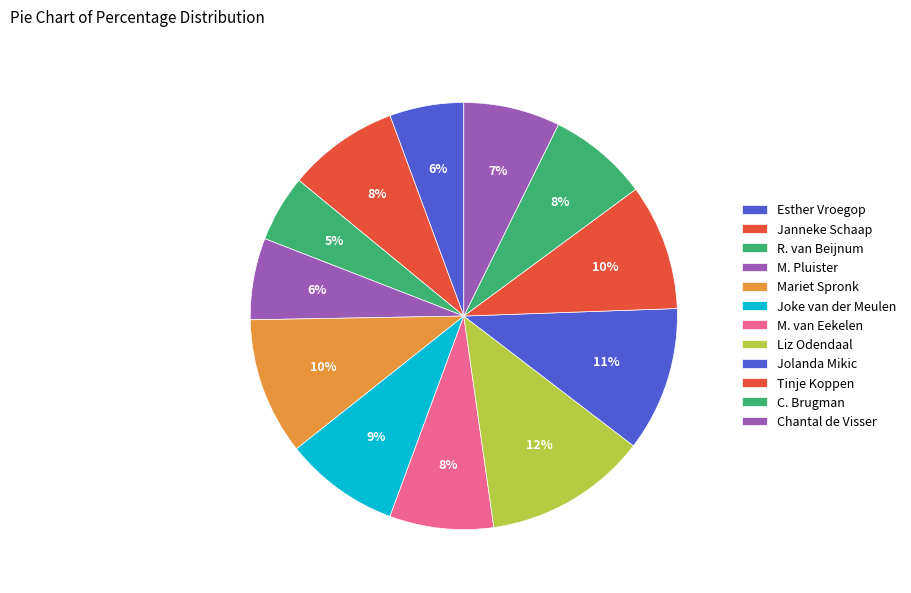

Is there a majority slice in this chart?

No